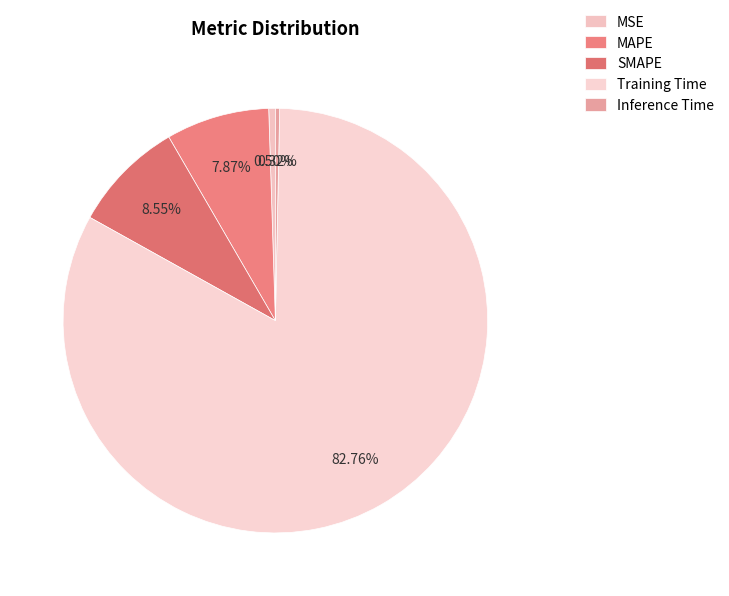

Rank the categories by value from lowest to highest.

Inference Time, MSE, MAPE, SMAPE, Training Time